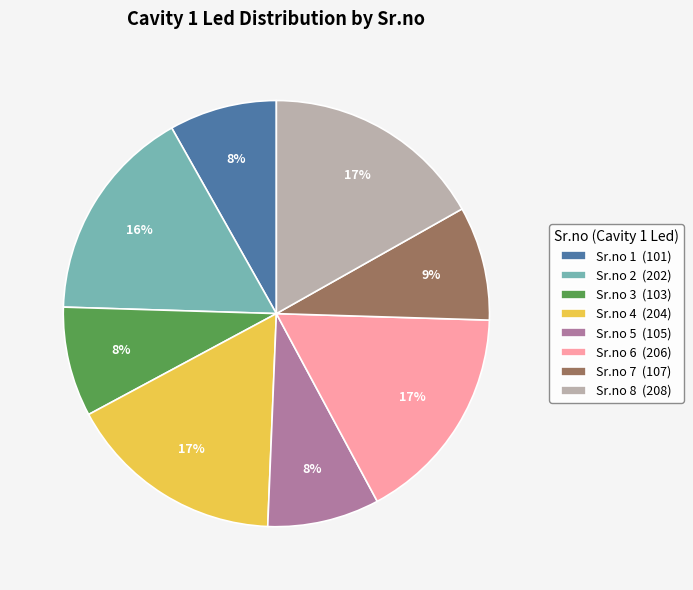

Is it true that Sr.no 7 (107) is 9% of the pie?

True